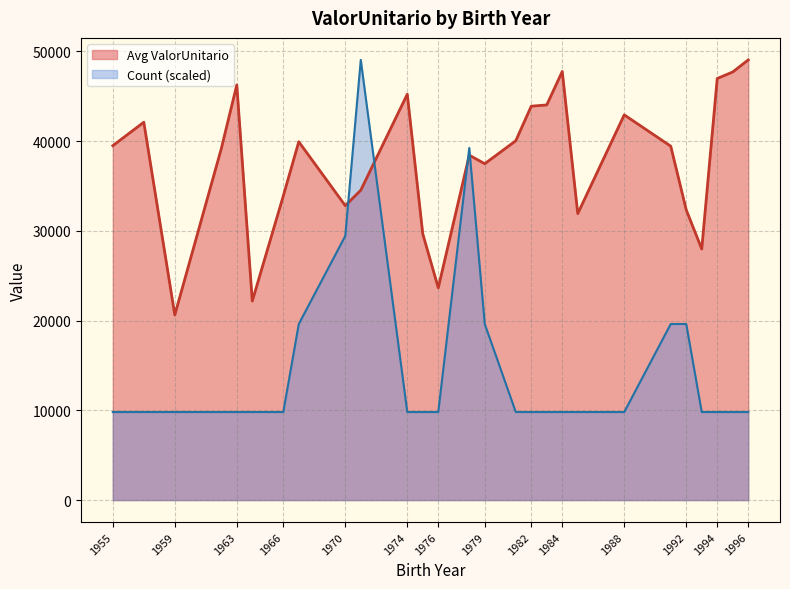

What is the difference between the maximum and minimum values in the Count (scaled) series?

39237.2